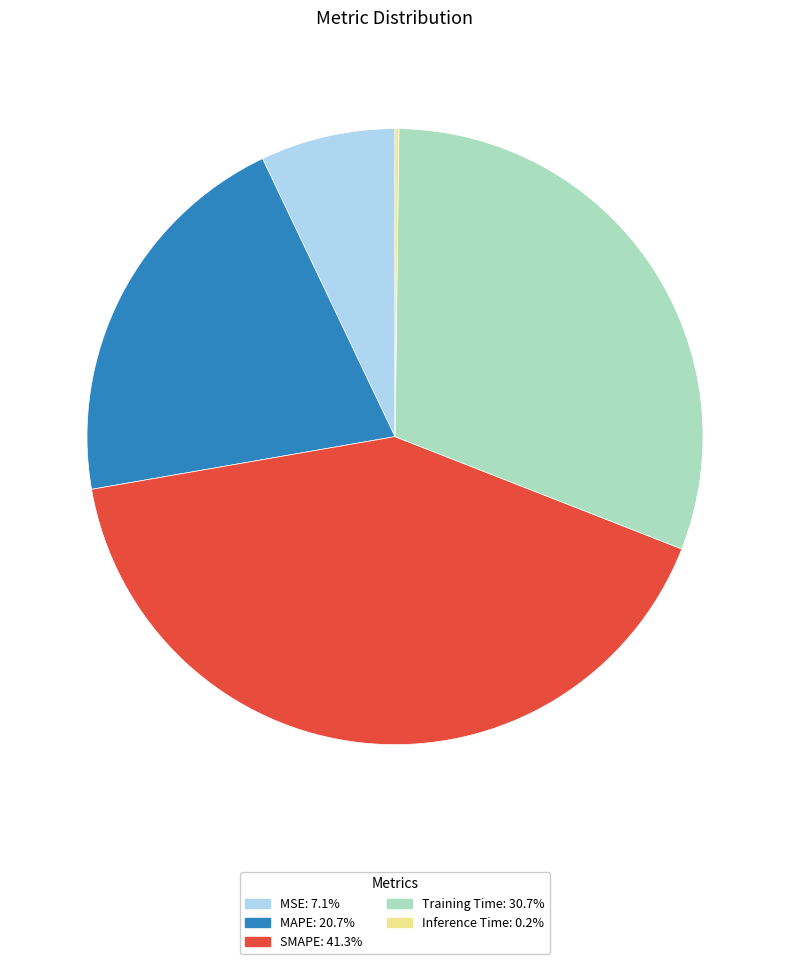

Does MAPE account for over 50% of the chart?

No